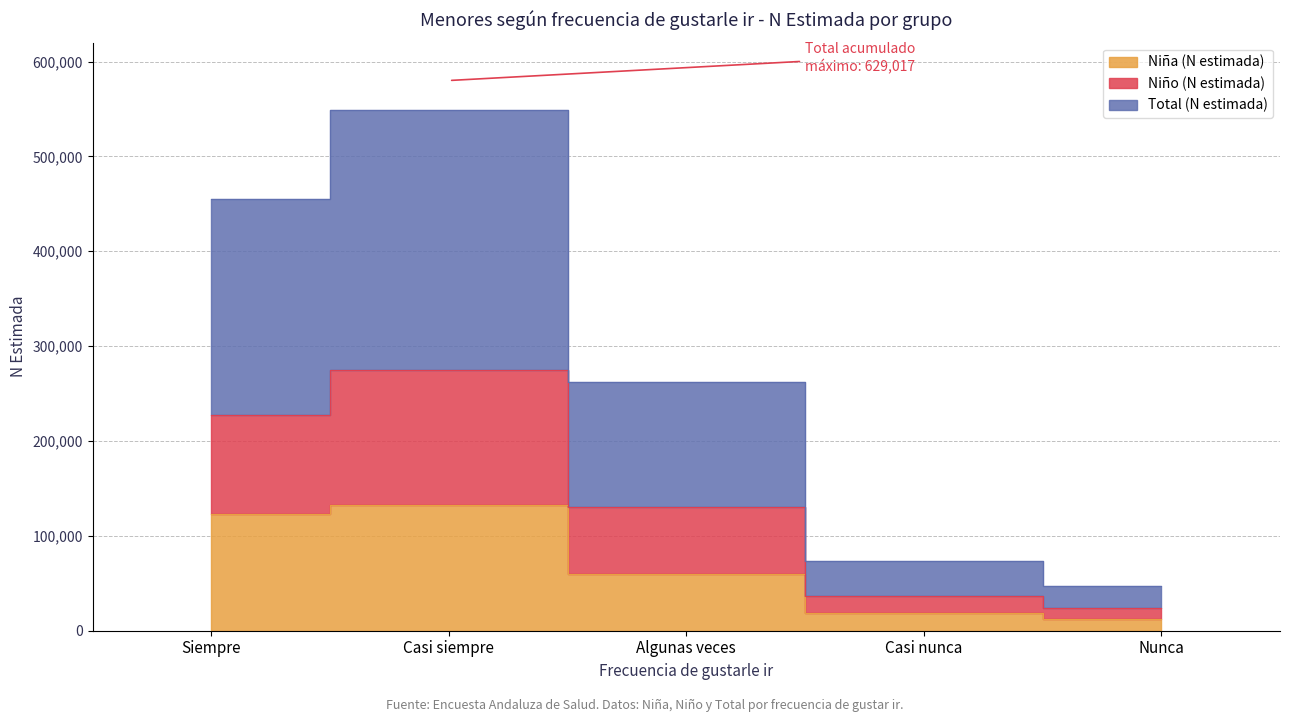

True or false: Total (N estimada) and Niño (N estimada) cross at least once.

False